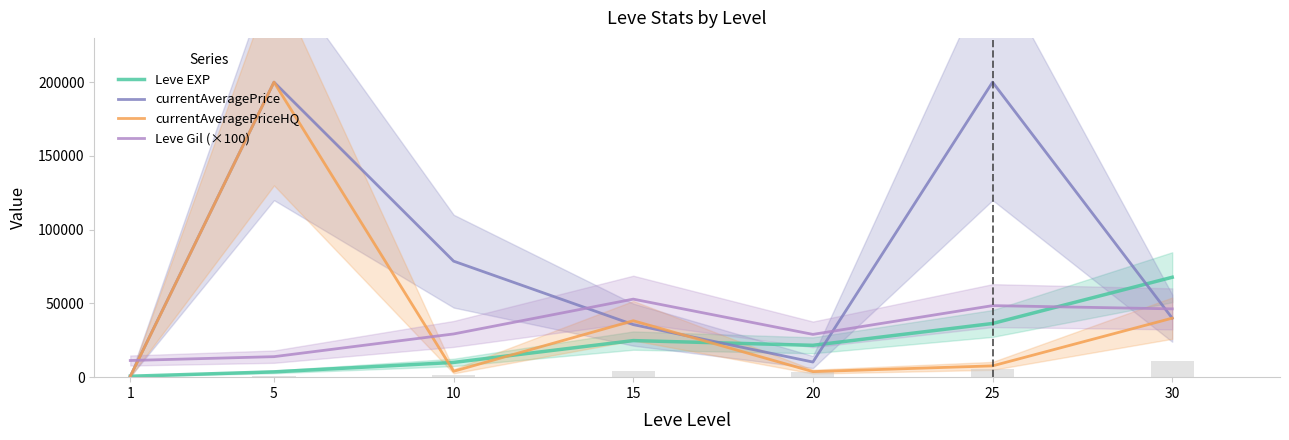

How many bars are there in each group?

4